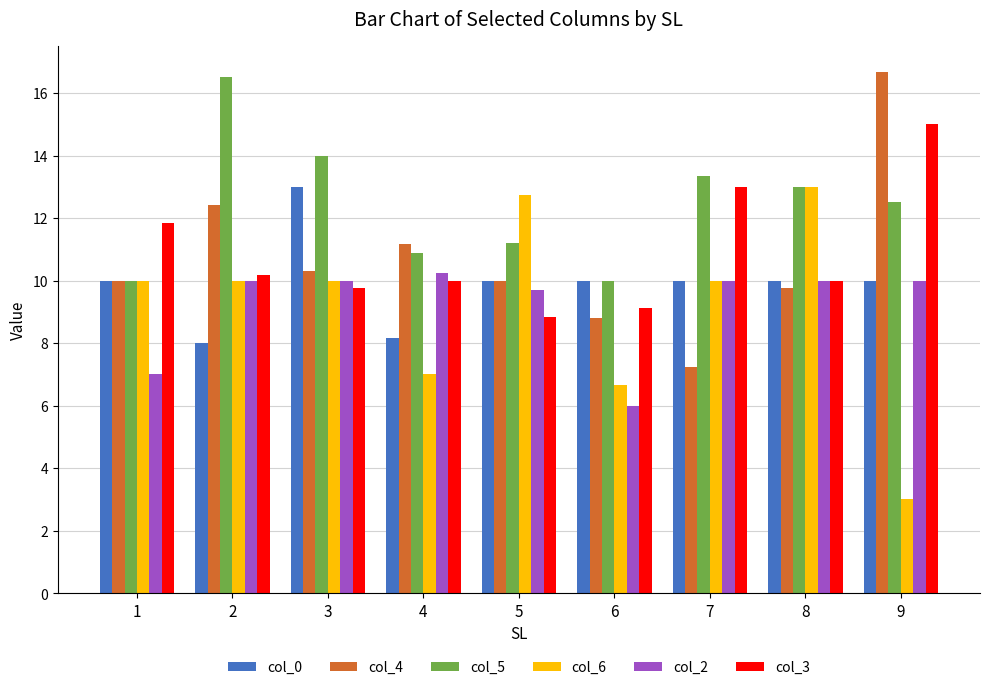

What is the spread (max minus min) of values at 5?

3.9